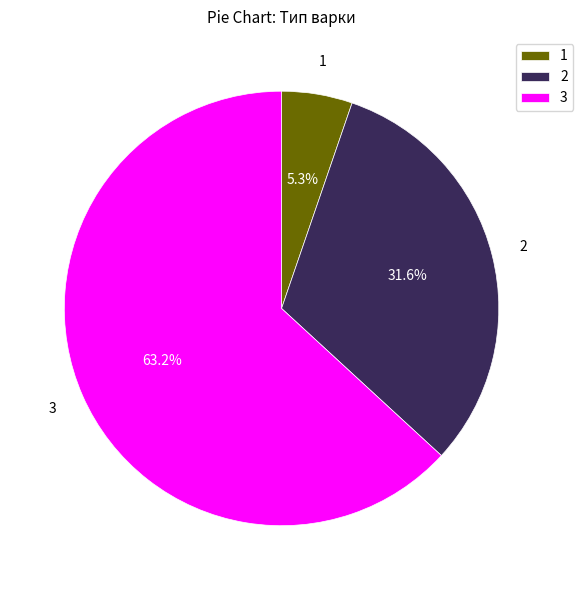

Which has a higher value, 3 or 1?

3